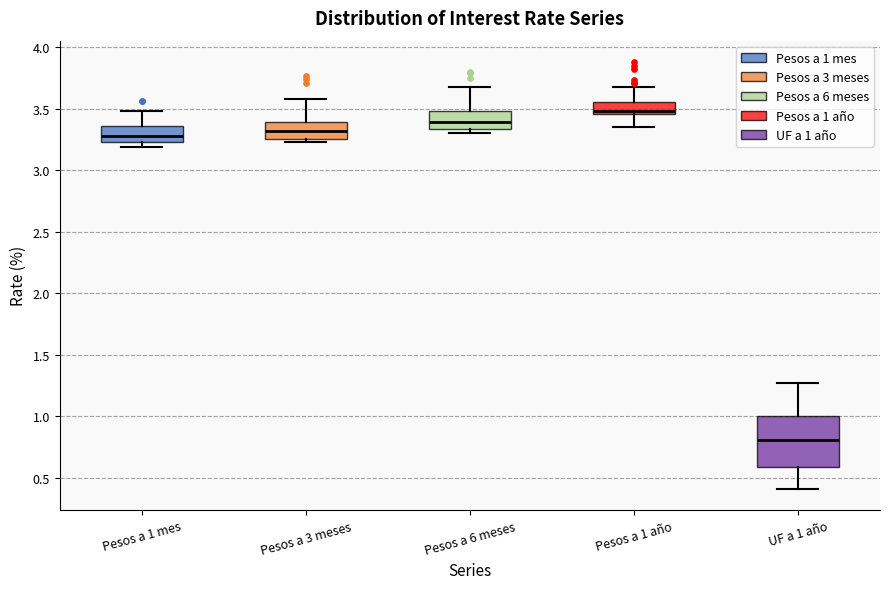

Which box's median line is the highest?

Pesos a 1 año